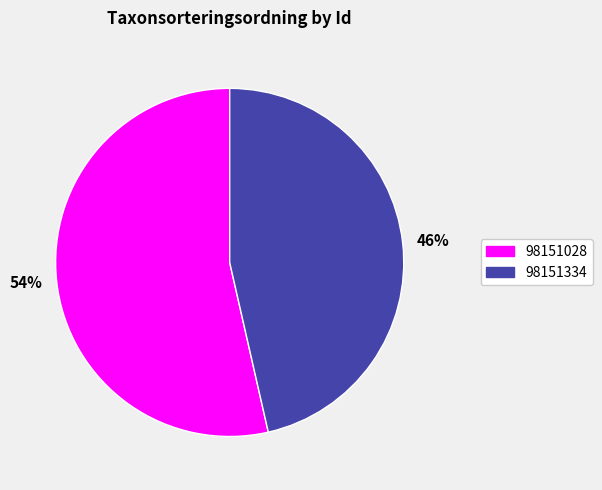

How many segments does this pie chart have?

2